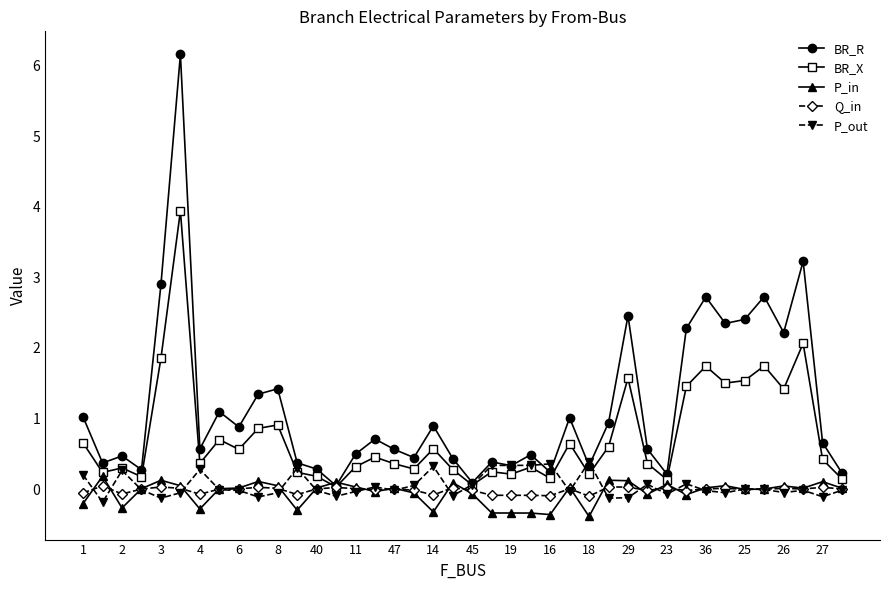

True or false: P_out has more than 0 points higher than both neighbors.

True